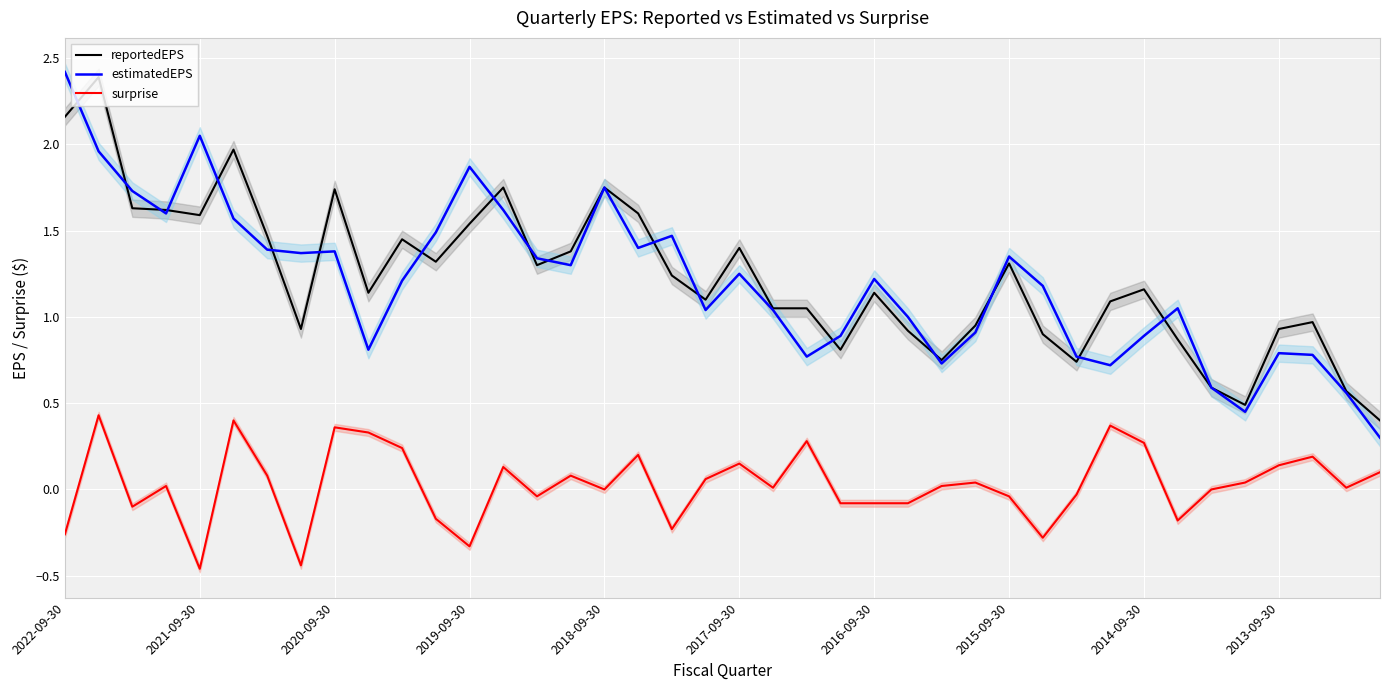

True or false: estimatedEPS and surprise intersect in this chart.

False